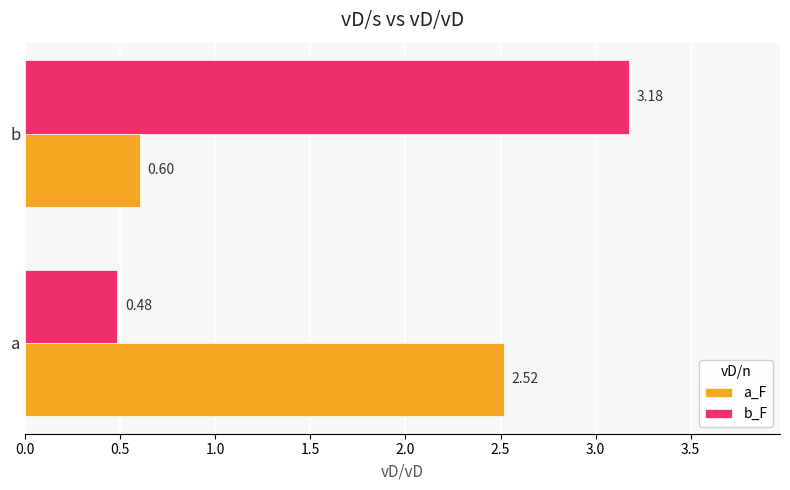

Which series has the widest spread of values?

b_F